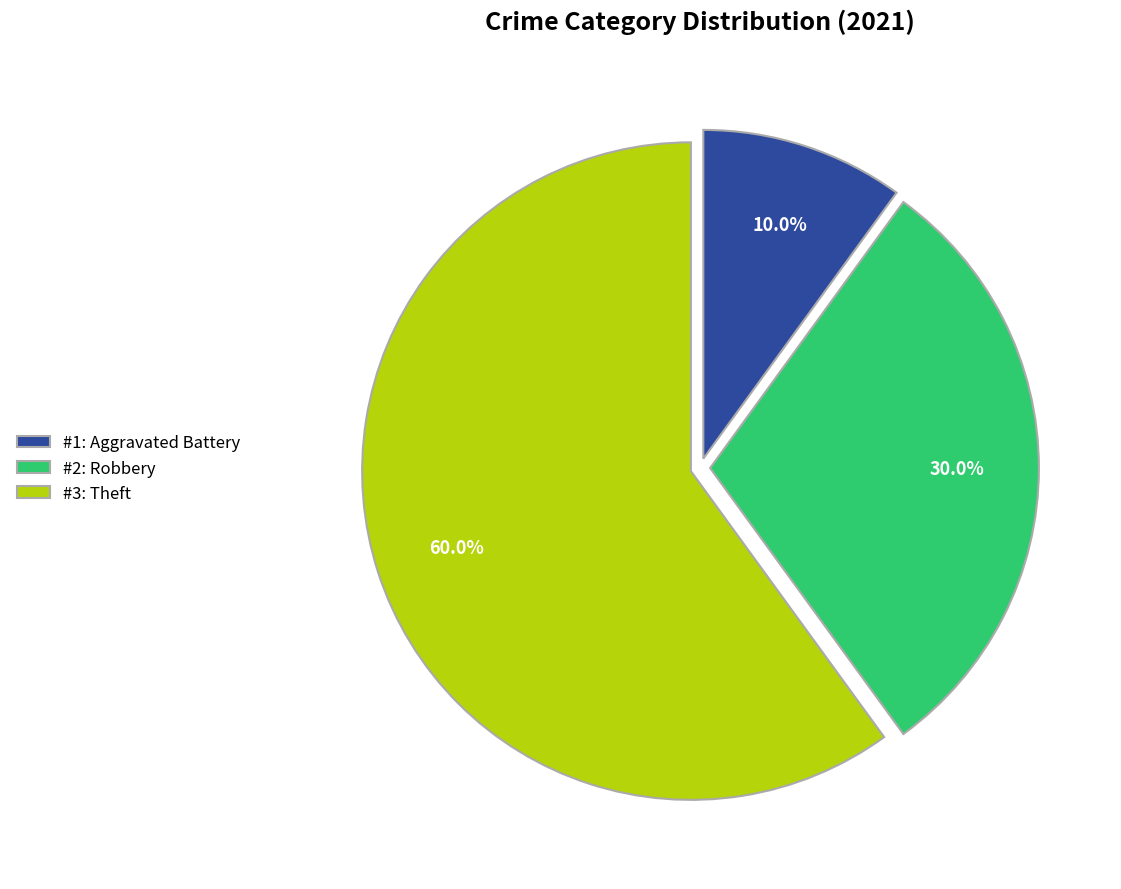

Rank the categories by value from highest to lowest.

#3: Theft, #2: Robbery, #1: Aggravated Battery